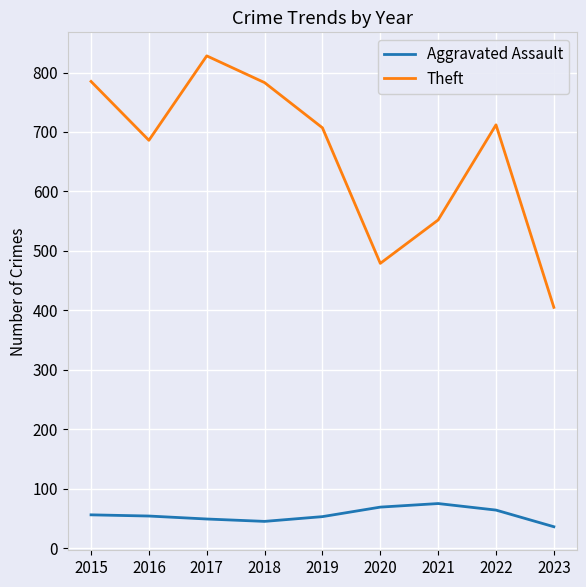

What is the difference between the highest and lowest values at 2018?

738